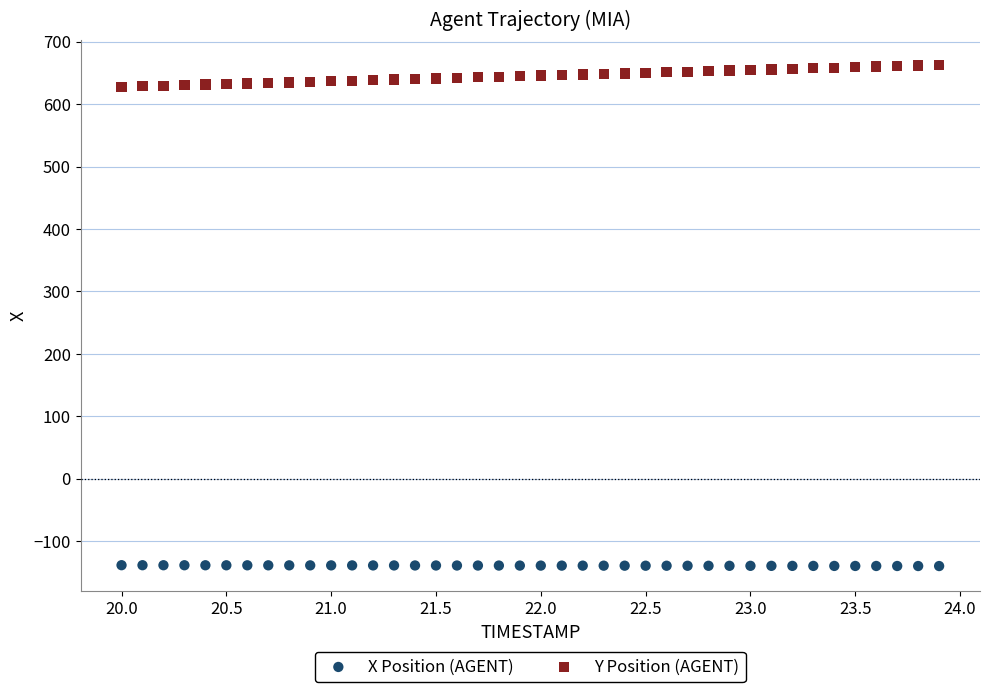

Across all data points, what is the range of X values (max minus min)?

3.9